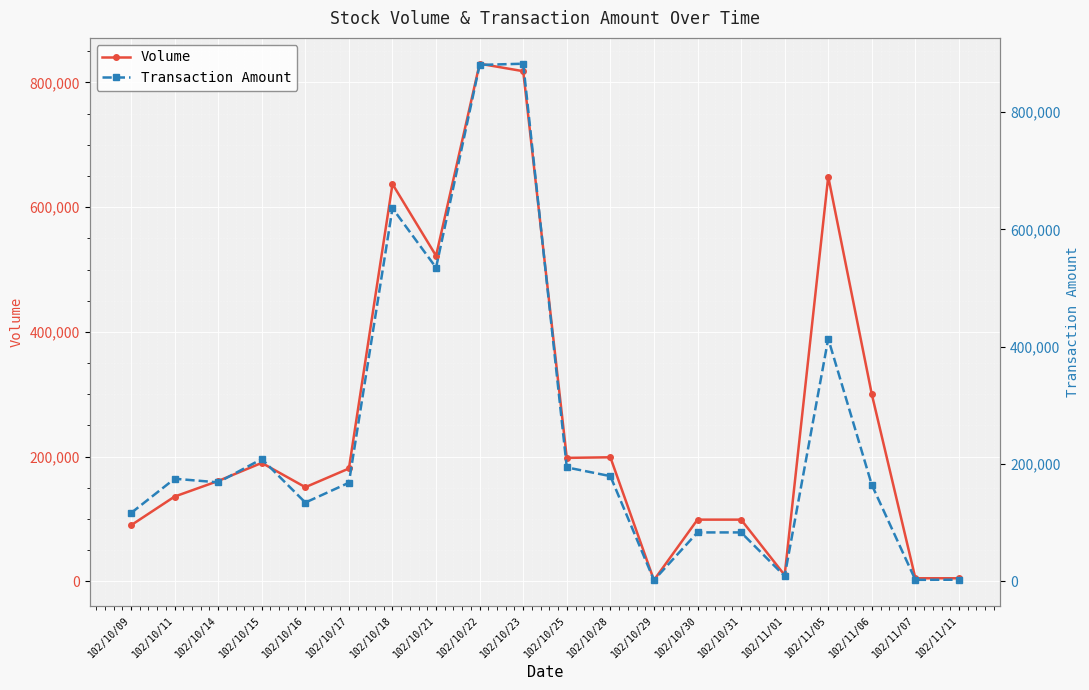

At how many categories does at least one series exceed 631986?

4